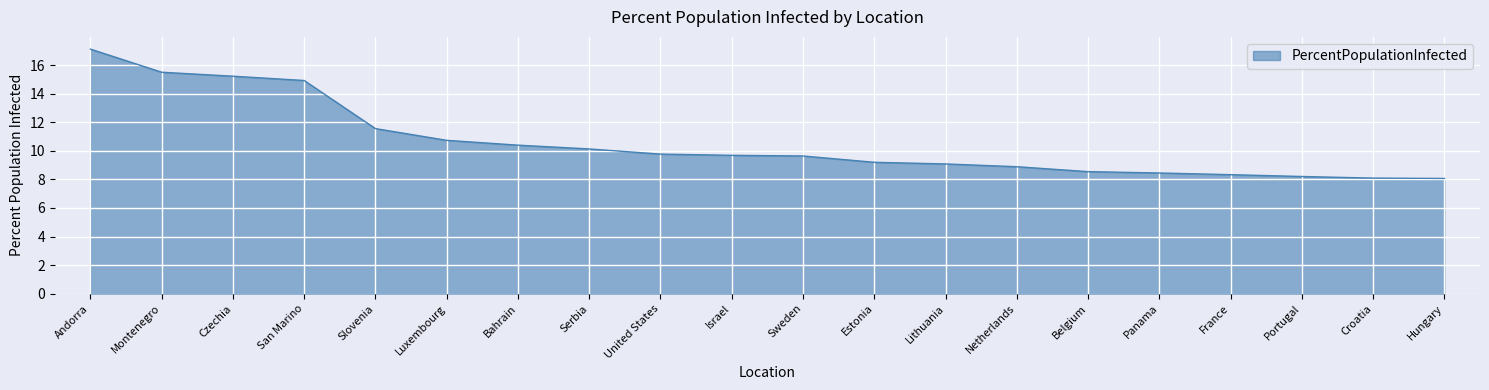

What position from the right is United States?

12